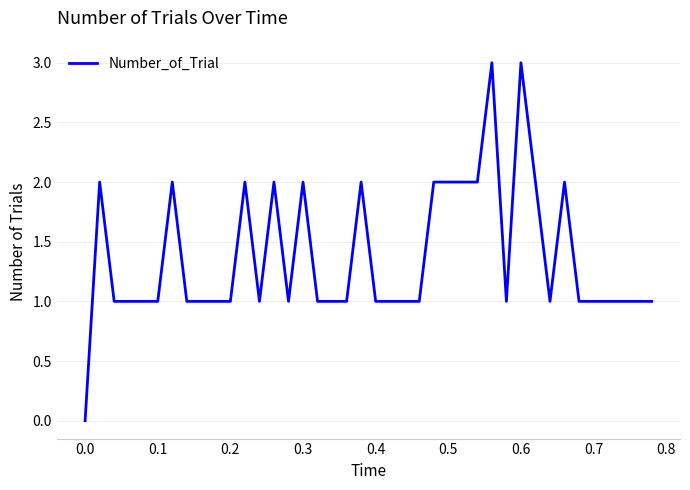

What is the greatest value displayed?

3